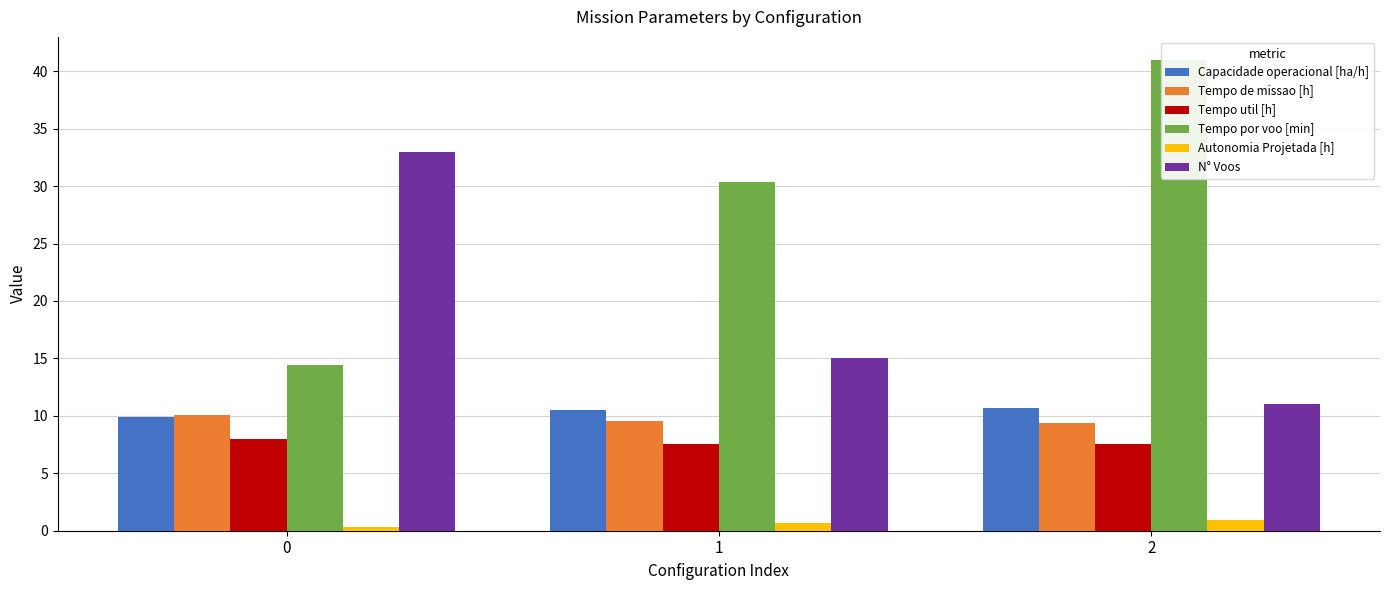

What is the smallest value displayed?

0.3